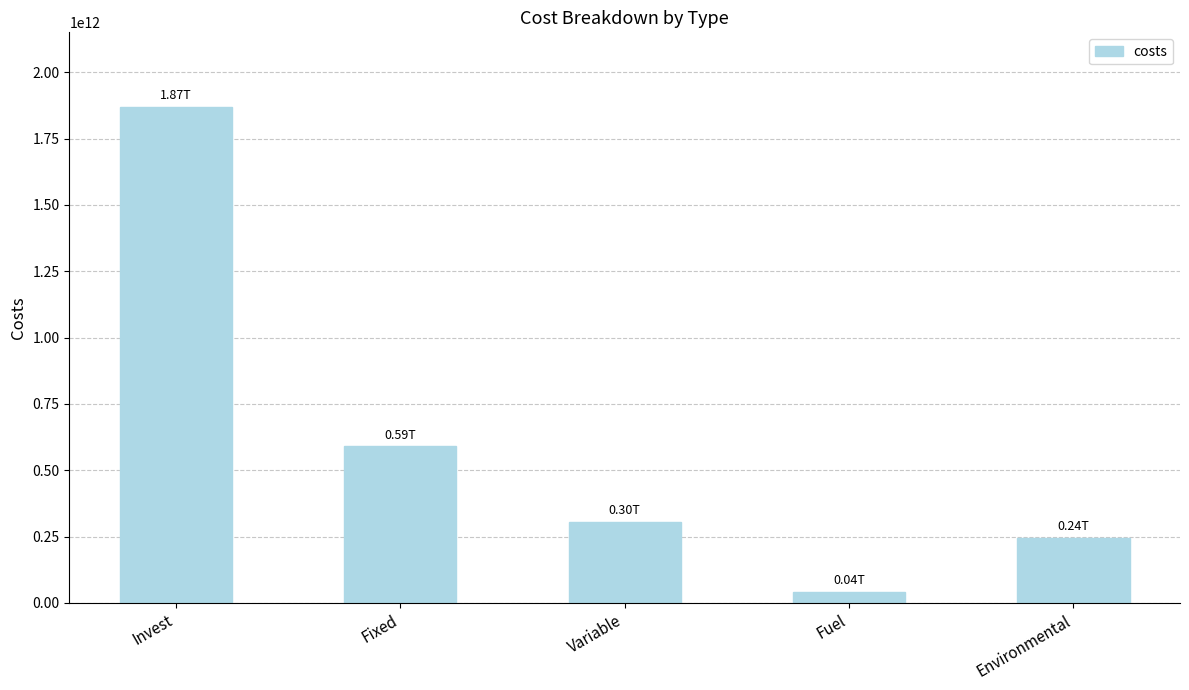

Is it true that the value at Fixed is 983409451367.7?

False